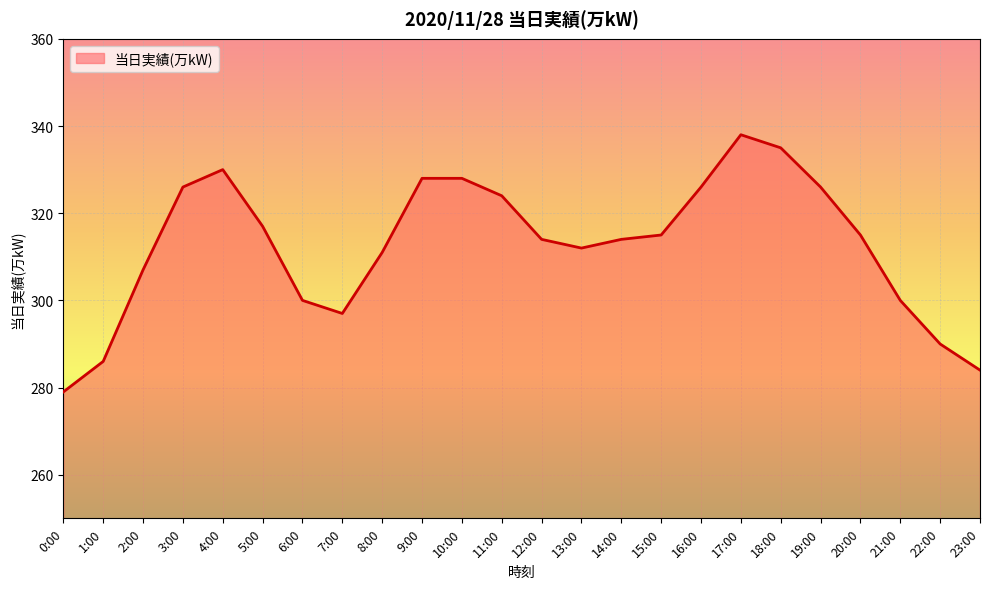

Does the chart display data point markers on the line(s)?

No